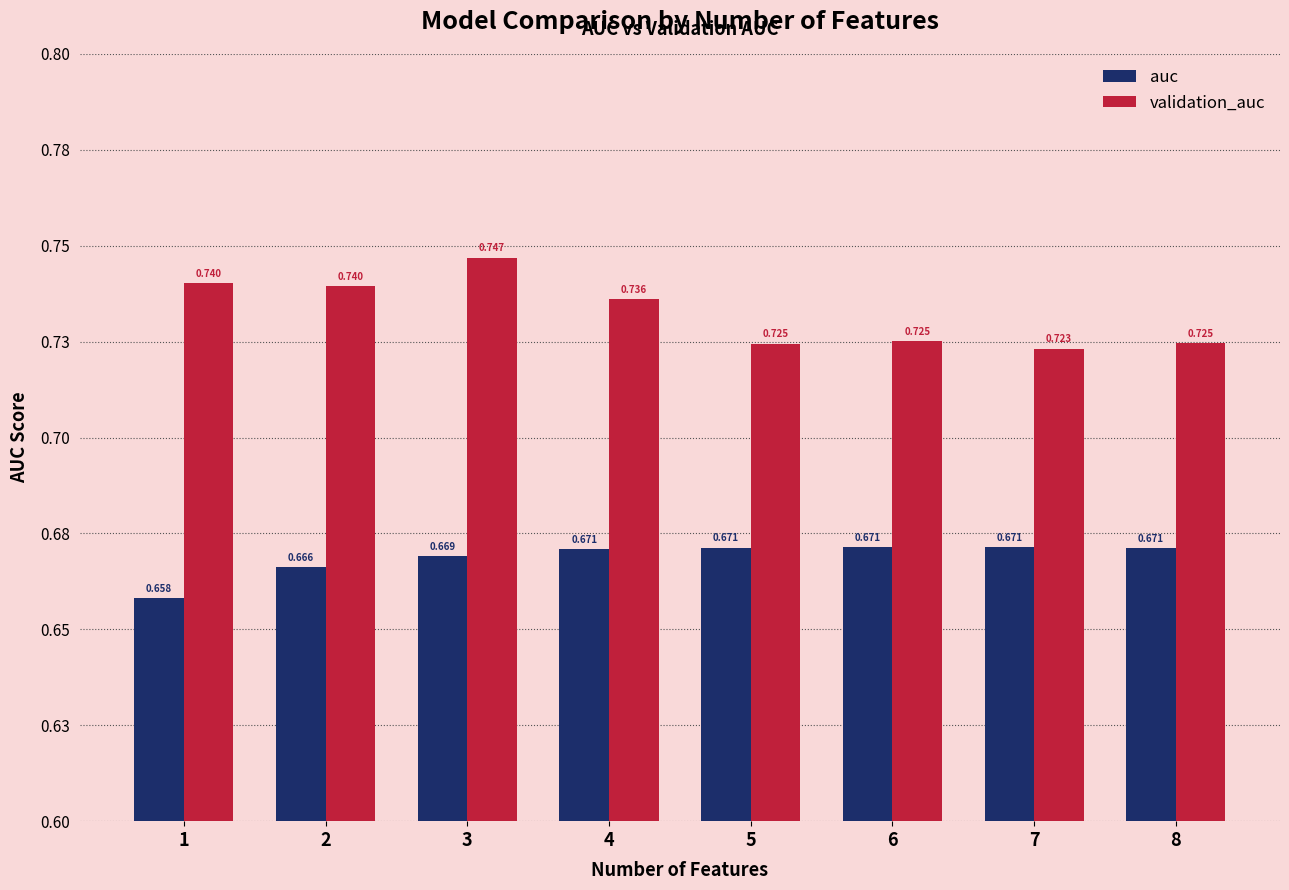

What are all the series names shown in the legend?

auc, validation_auc